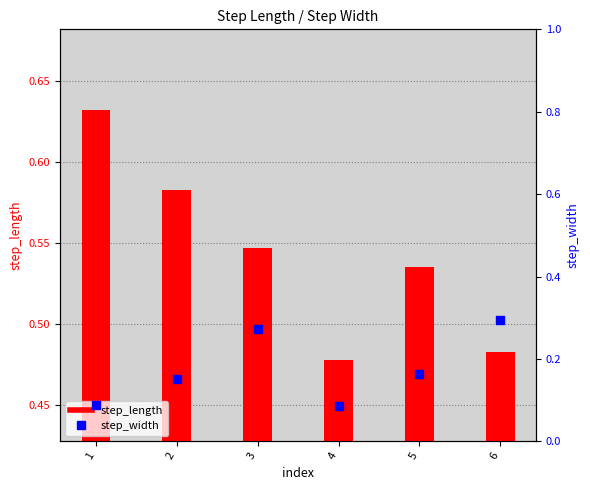

What are all the series names shown in the legend?

step_length, step_width